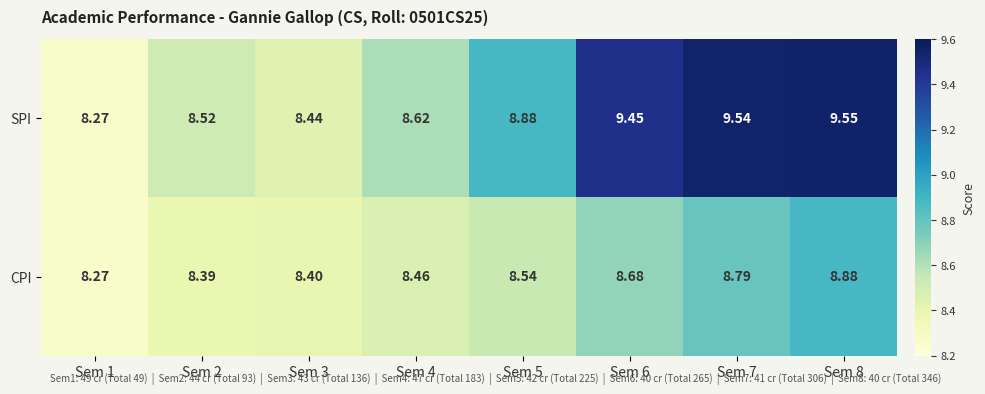

Which series has the largest total across all categories?

SPI